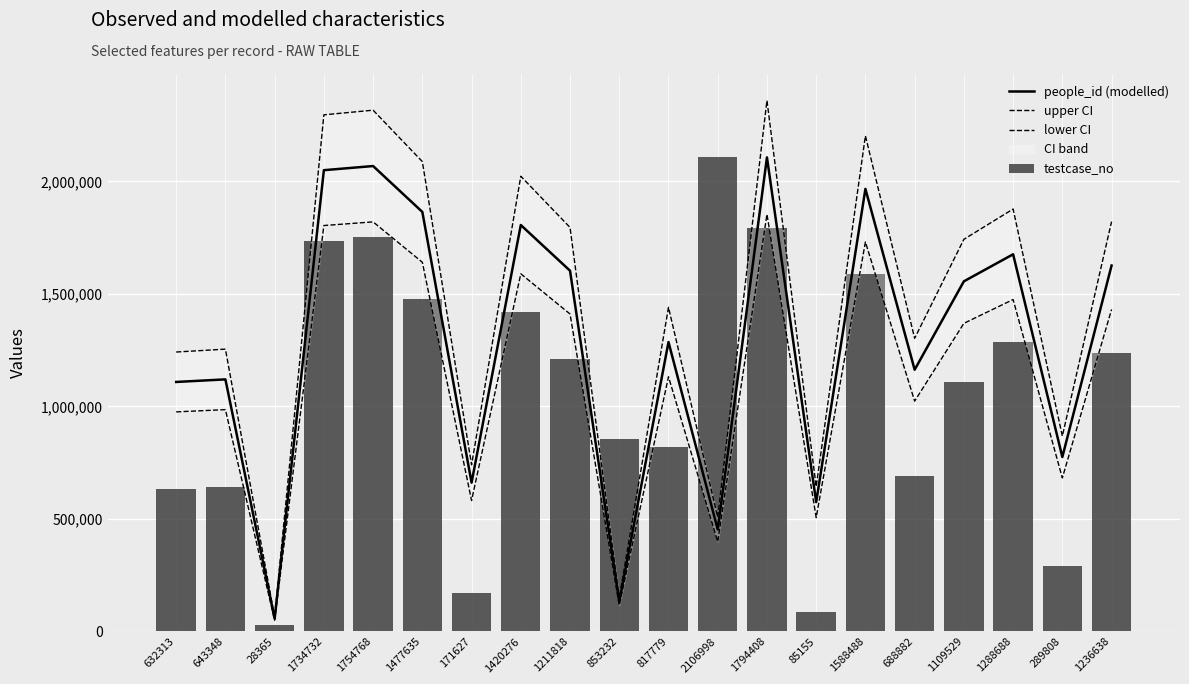

Rank the series by their average value, from lowest to highest.

testcase_no, lower CI, people_id (modelled), upper CI